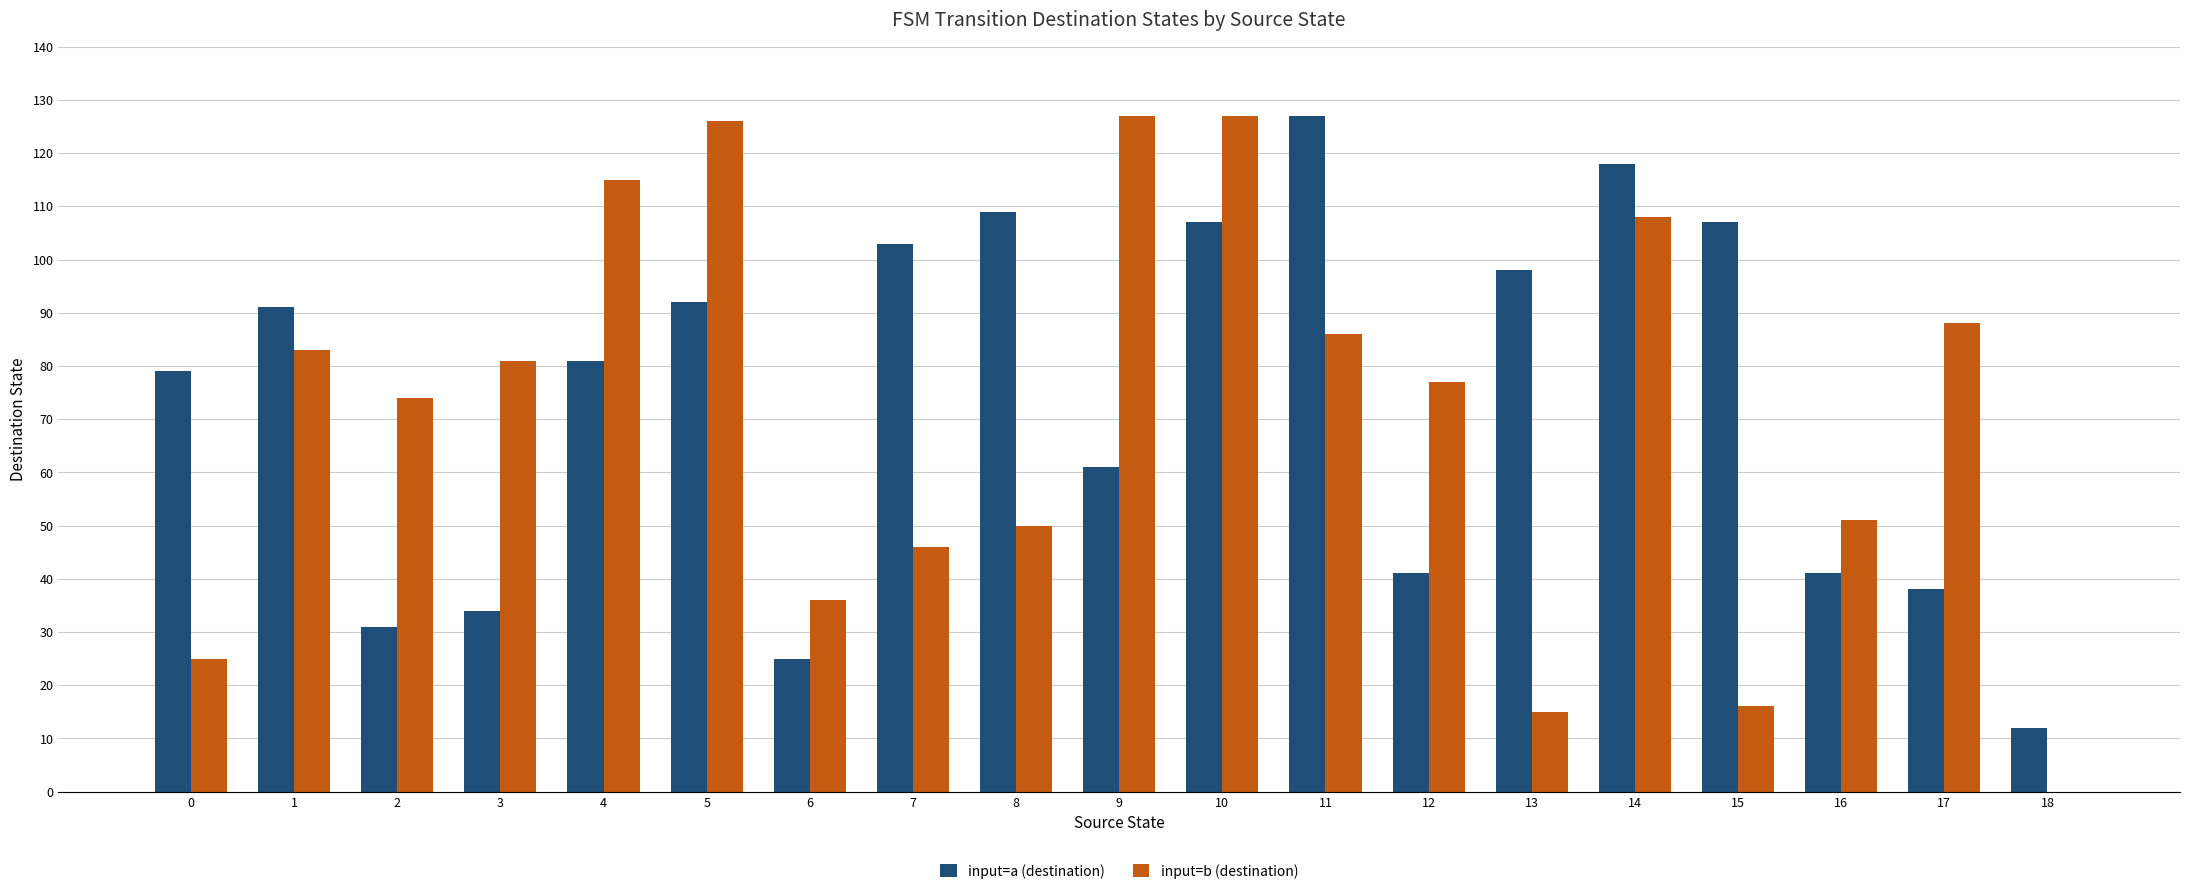

What is the sum of all input=a (destination) values?

1395